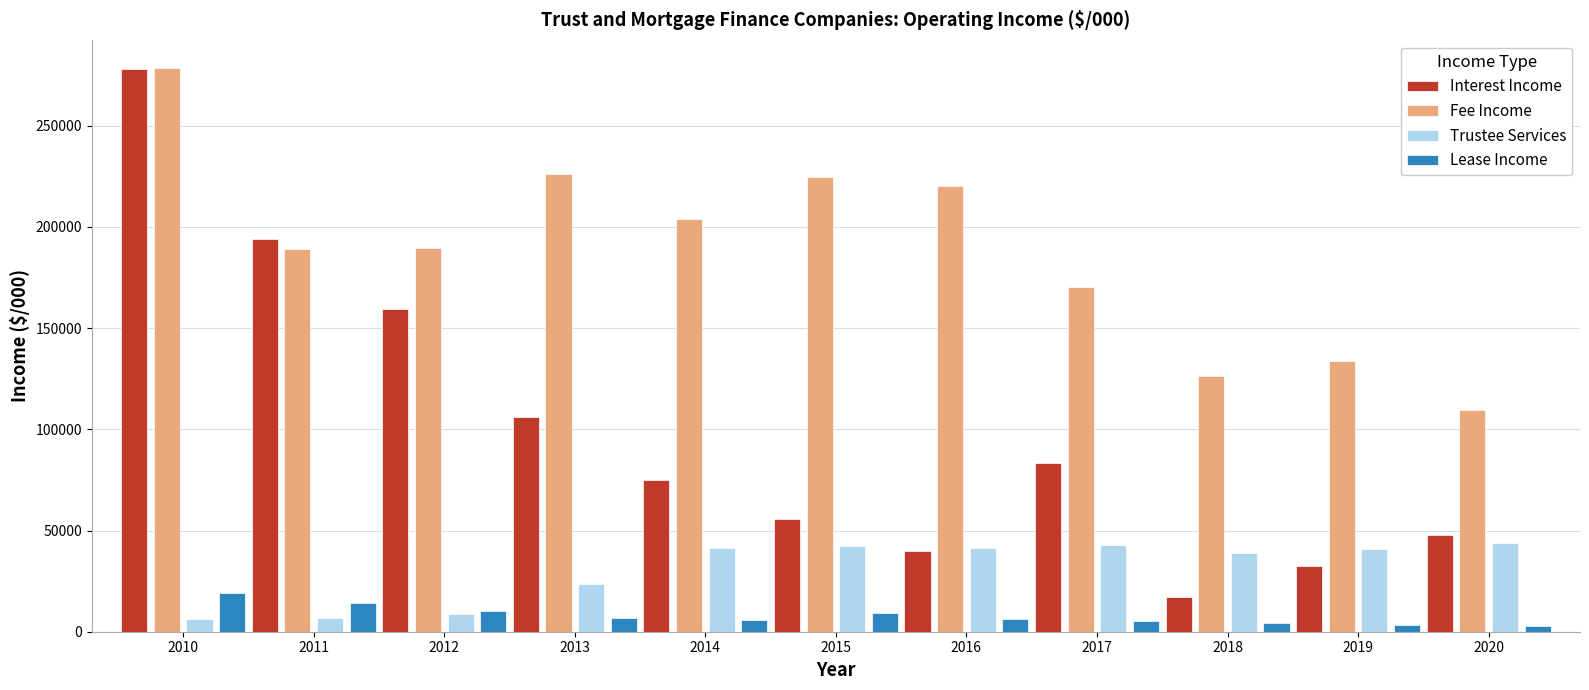

How many distinct data groups are displayed?

4